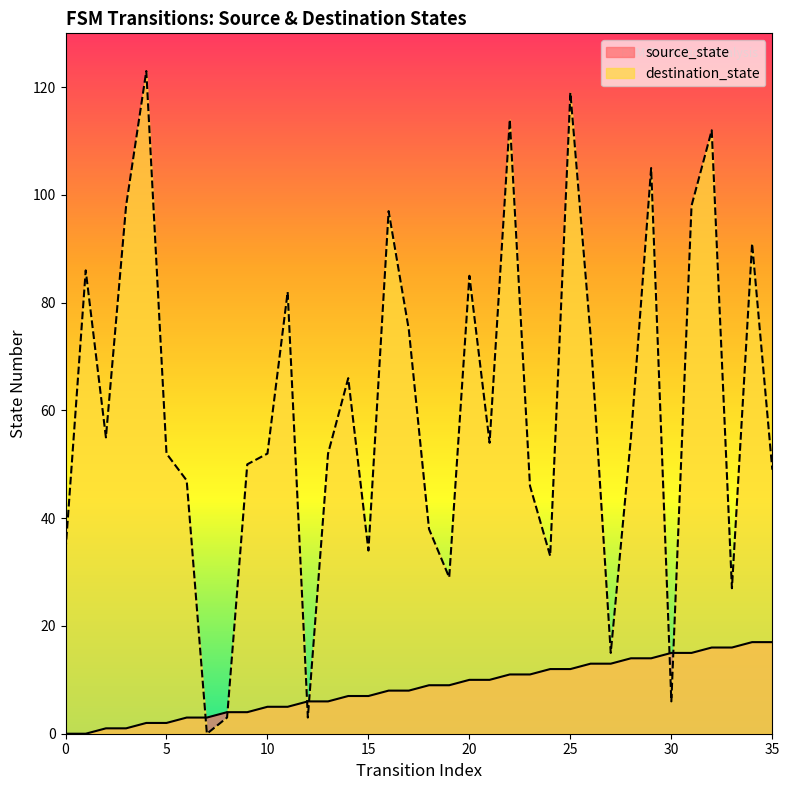

Between 5 and 15, which series saw the biggest shift?

destination_state